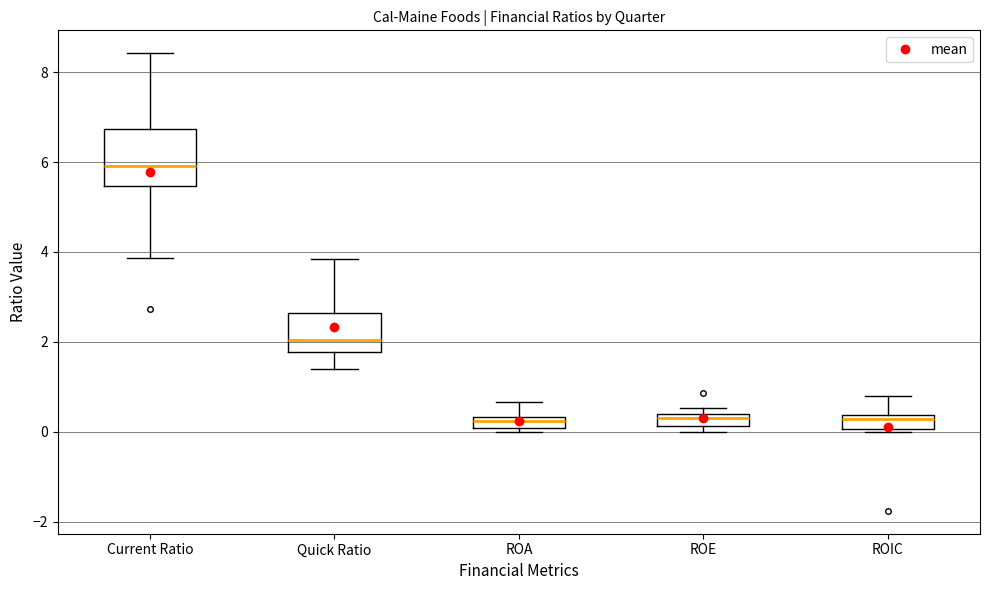

Where is the lower edge of the box for Quick Ratio on the y-axis? The values are not printed on the chart, so give them approximately, as read against the axis.

1.8